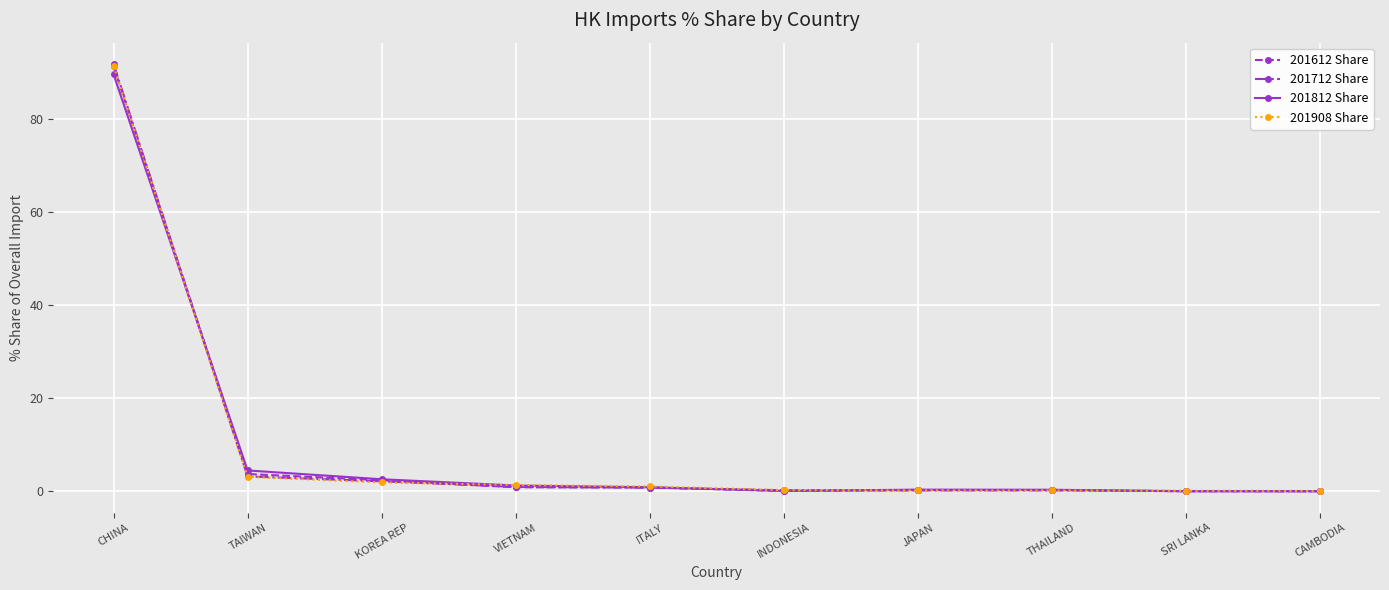

The 201908 Share series shows 22.7 at CHINA. True or false?

False